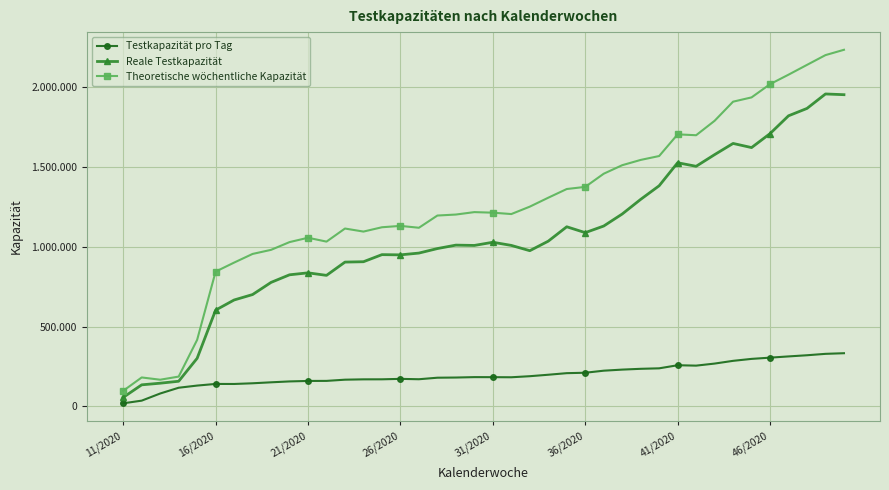

Reading left to right, list all the values displayed in this chart.

Testkapazität pro Tag: 19420	36120	80860	117030	130580	140854	140616	144980	151063	156630	159588	159974	167525	169653	169858	172624	170313	179914	181011	183567	183310	182697	189338	198518	208419	211002	223899	230691	235674	238740	258089	255622	268521	285630	297894	305683	313386	320686	329486	333476
Reale Testkapazität: 56500	135250	145500	157660	301650	603620	667170	701268	777476	825063	837380	821554	904760	907022	951456	950136	961246	989576	1011165	1009137	1029124	1009346	976187	1035958	1126195	1089353	1130813	1206181	1297993	1383313	1527677	1505312	1578454	1648626	1622662	1710271	1821960	1868184	1958814	1954270
Theoretische wöchentliche Kapazität: 97800	181550	167320	186960	417420	845046	901595	955891	981515	1030122	1057365	1033129	1115162	1096075	1123147	1131748	1120015	1196640	1202855	1218086	1214556	1205942	1252357	1308423	1362883	1376233	1458751	1512155	1545299	1569687	1705581	1700116	1790564	1910486	1937312	2020253	2079778	2141208	2202408	2235788